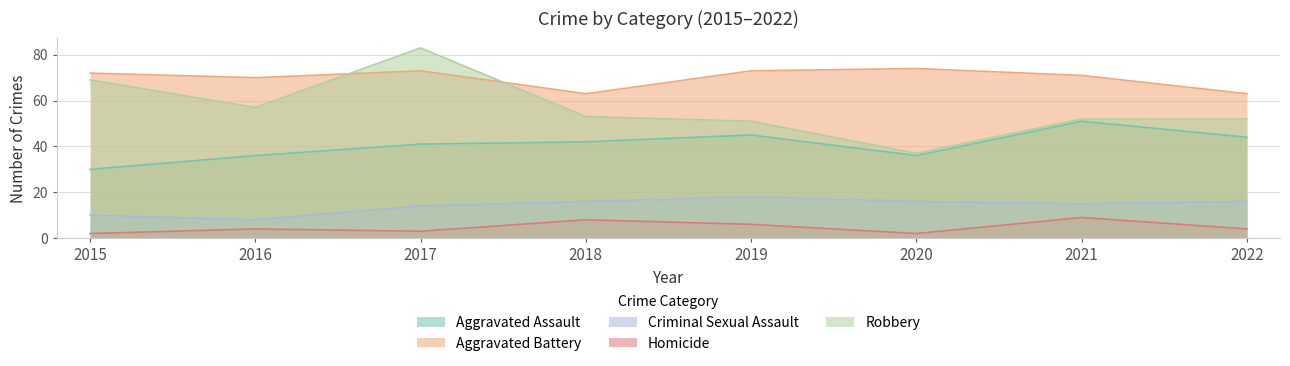

True or false: Robbery has more than 2 interior local peaks.

False